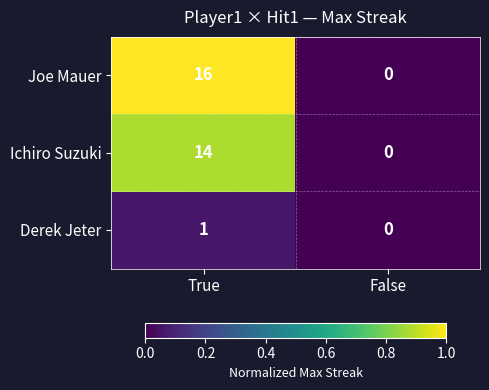

Is it true that Joe Mauer equals 6 at False?

False